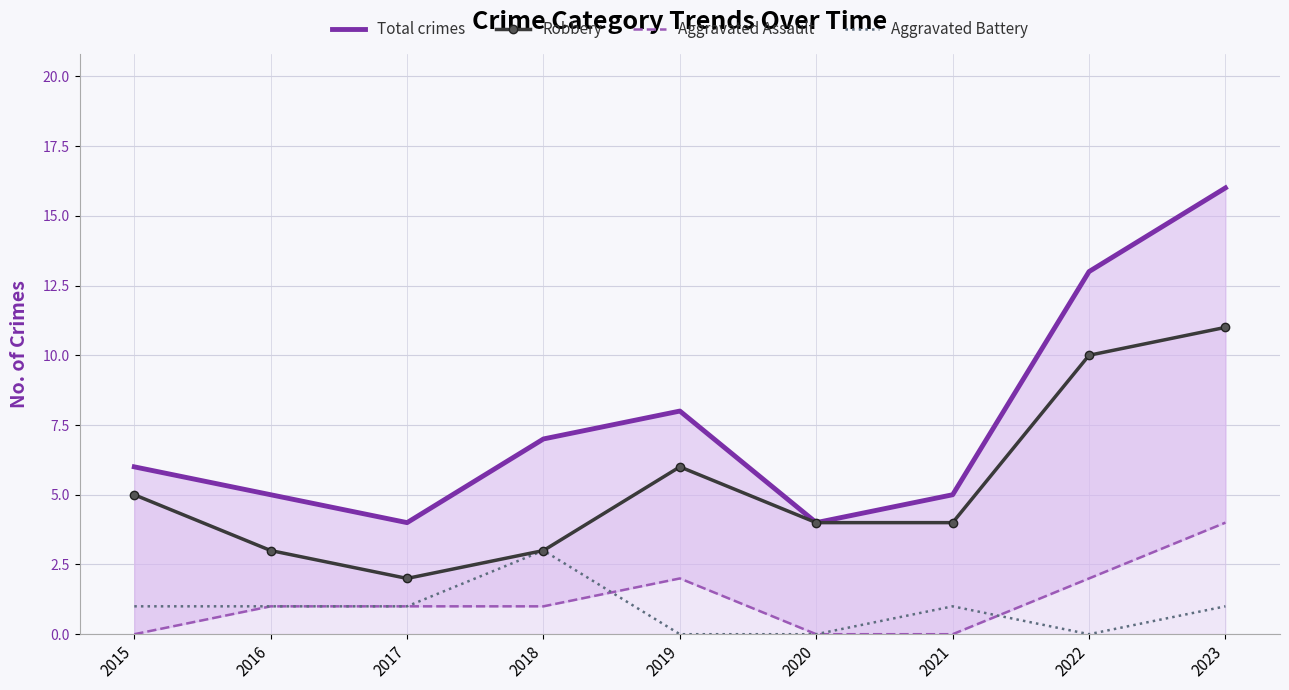

Between 2015 and 2021, which is larger?

2015